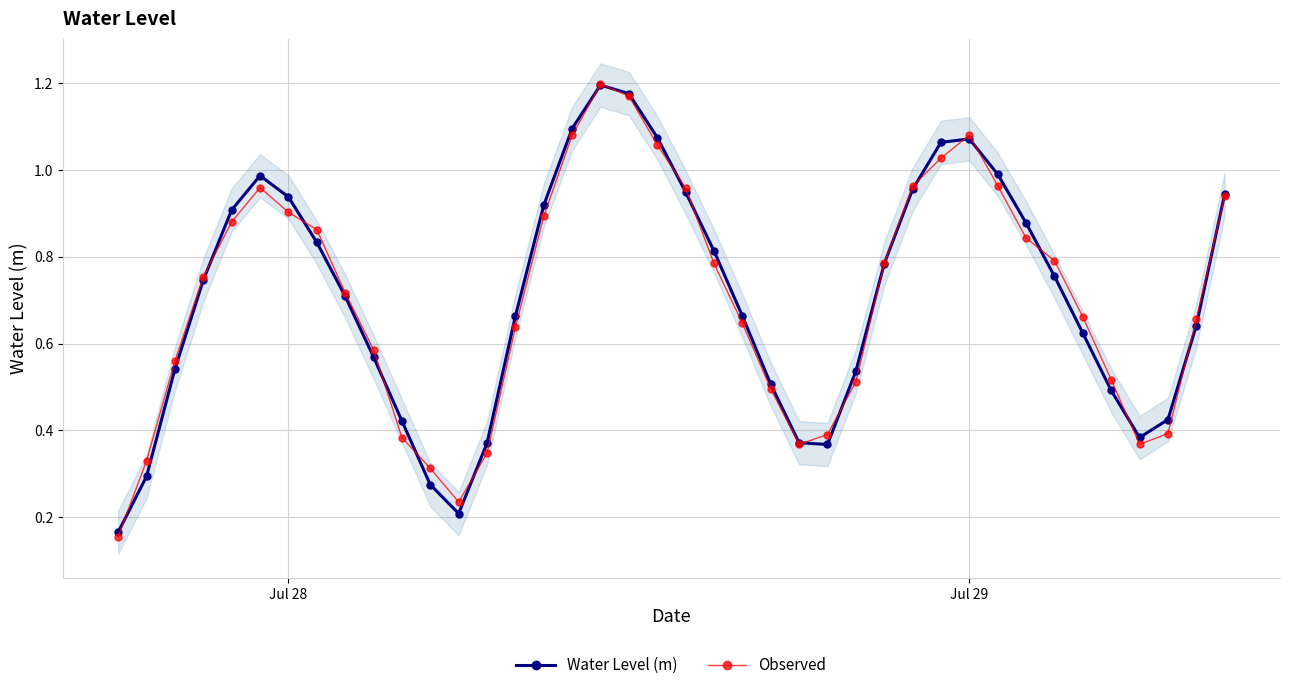

Which series ends up on top after the final intersection of Observed and Water Level (m)?

Water Level (m)